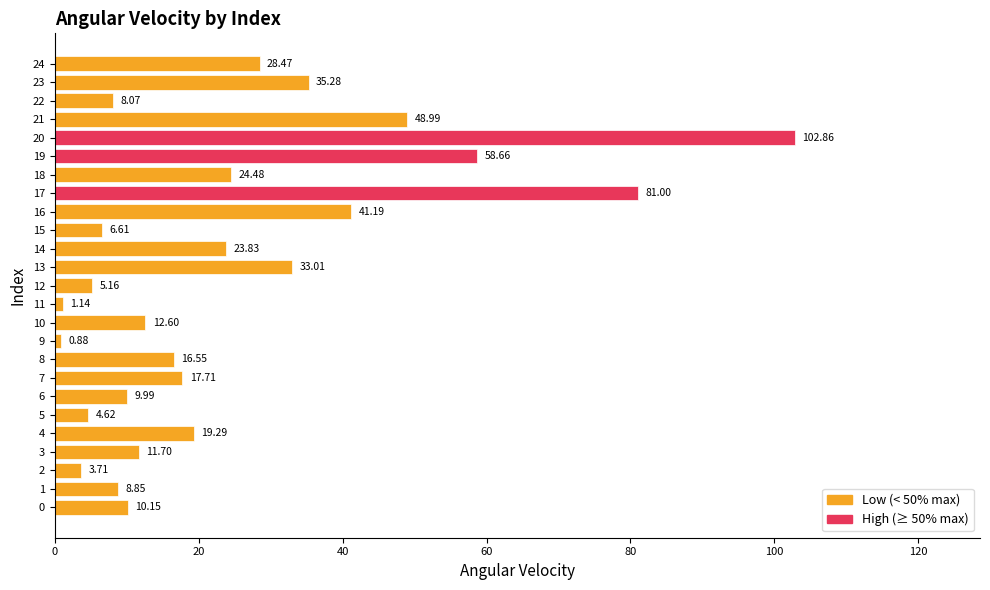

What is the ratio of the value at 13 to the value at 0?

3.3